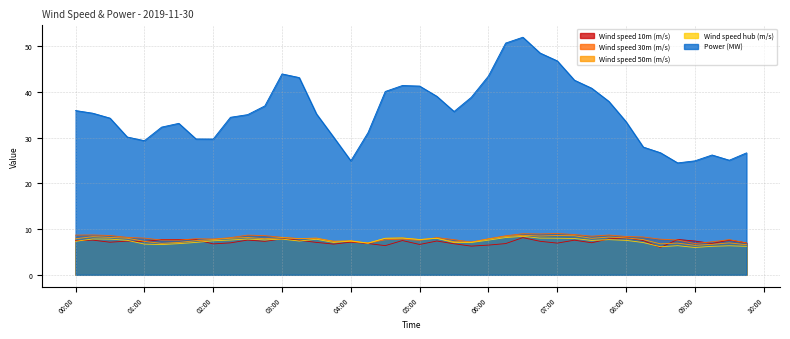

Rank the series by their maximum value, from lowest to highest.

Wind speed 10m (m/s), Wind speed hub (m/s), Wind speed 50m (m/s), Wind speed 30m (m/s), Power (MW)